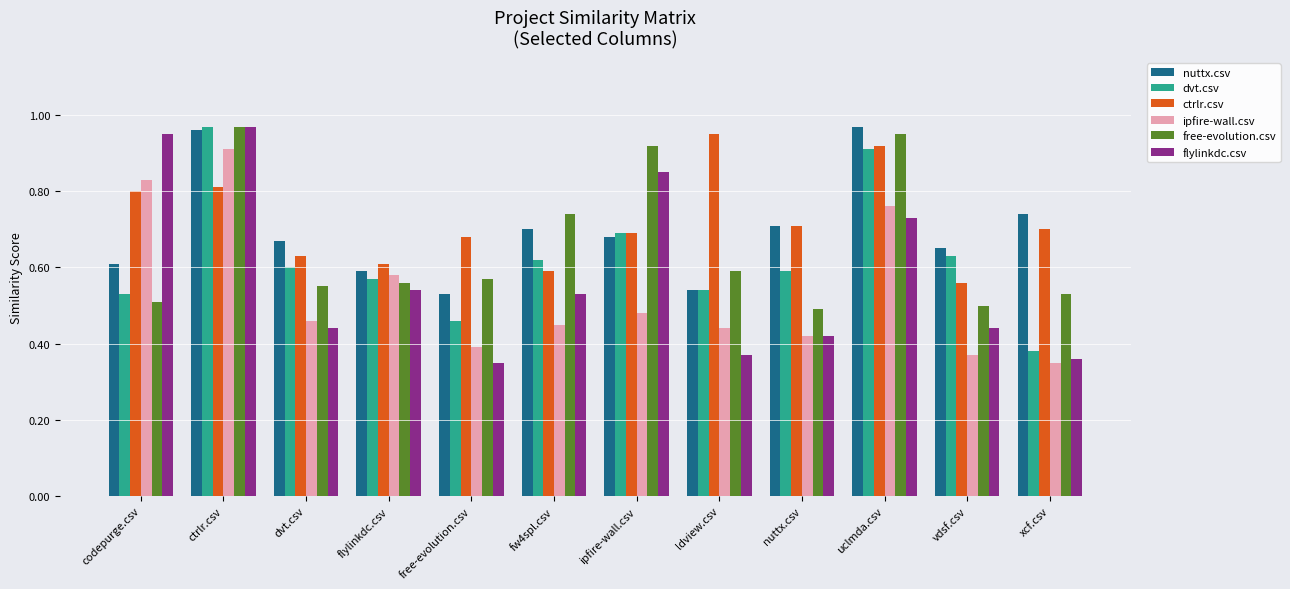

Does the chart contain any negative values?

No